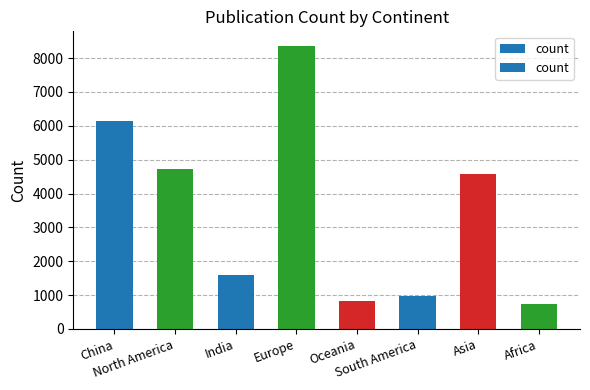

Count the number of data series in this chart.

1